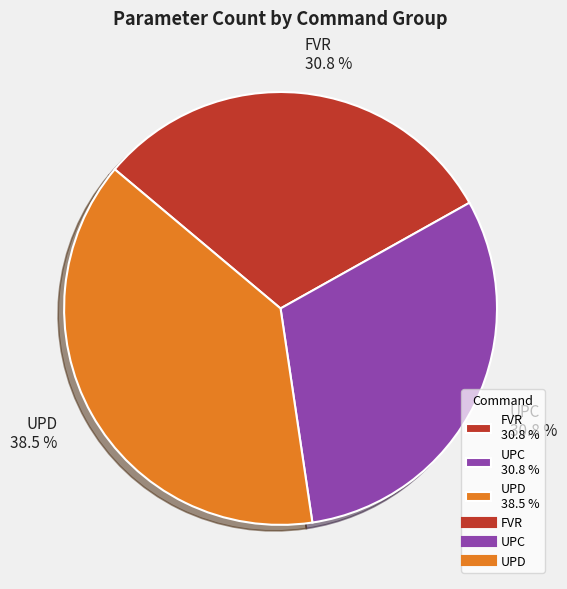

Between UPD and UPC, which is larger?

UPD